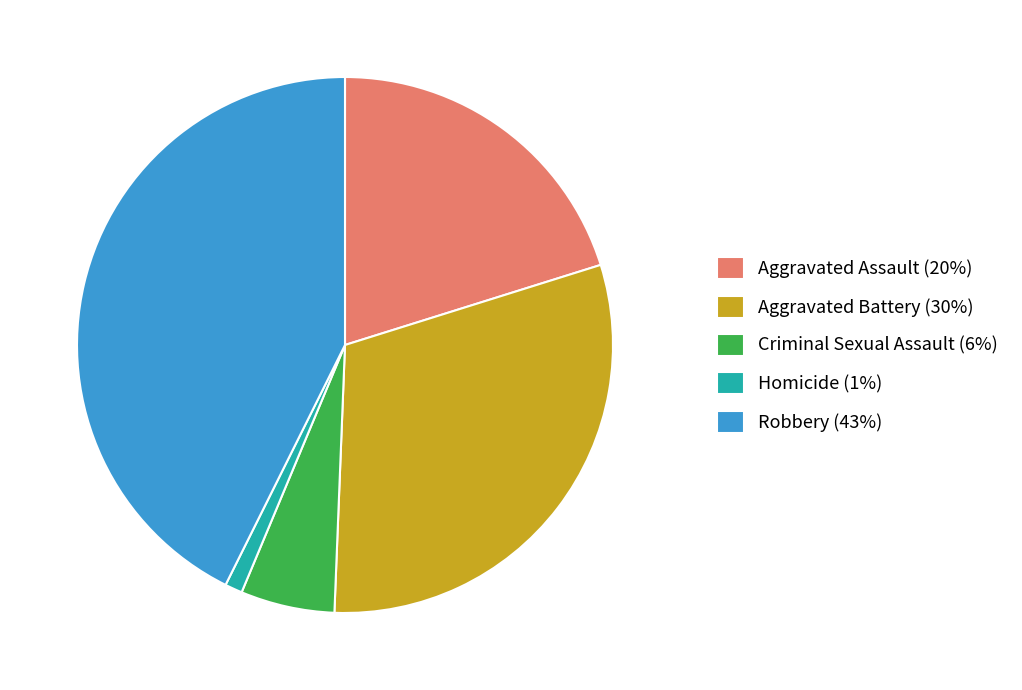

Is the sum of Homicide (1%) and Robbery (43%) greater than half?

No